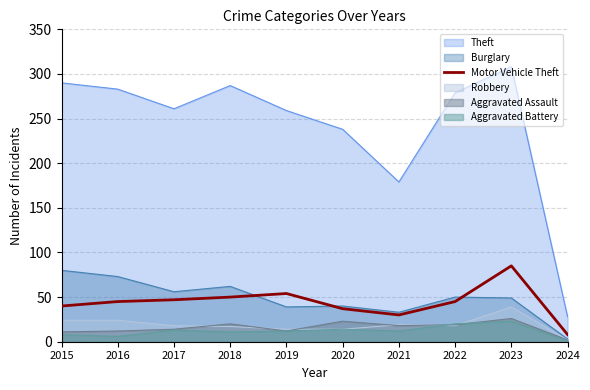

What is the maximum value shown in the chart?

308